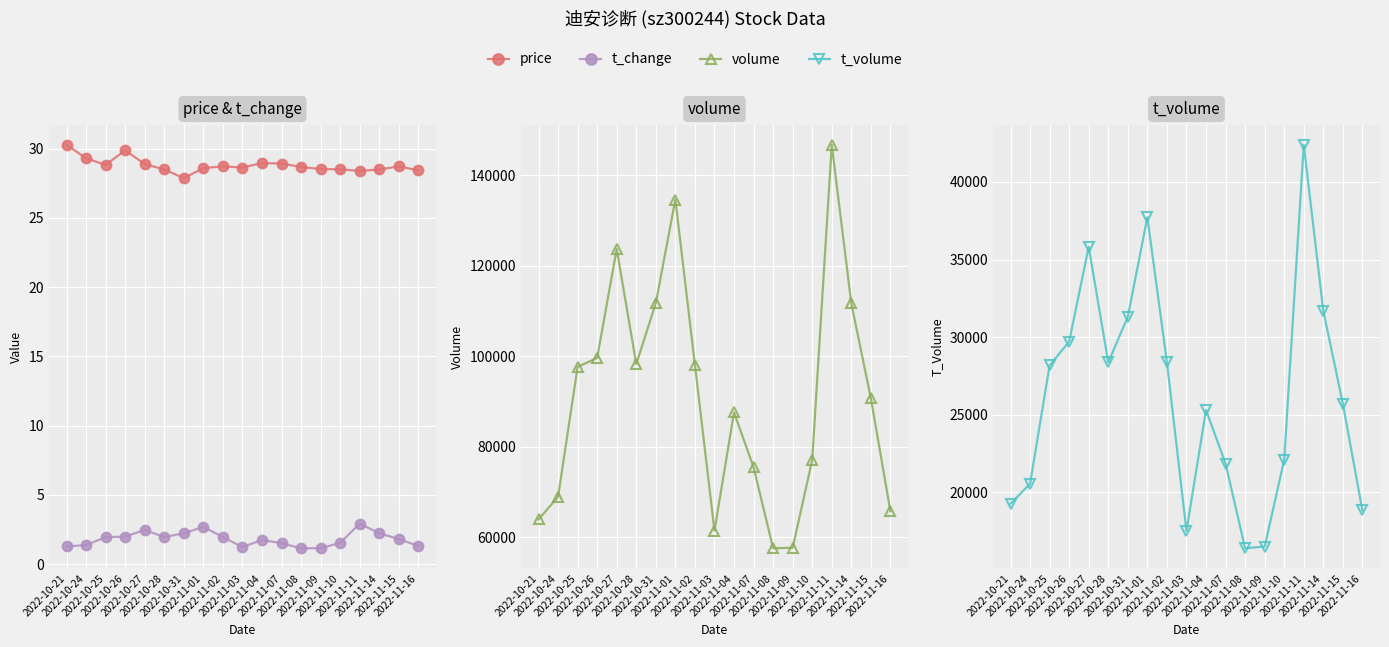

The value of volume at 2022-11-15 is 131657.0. True or false?

False